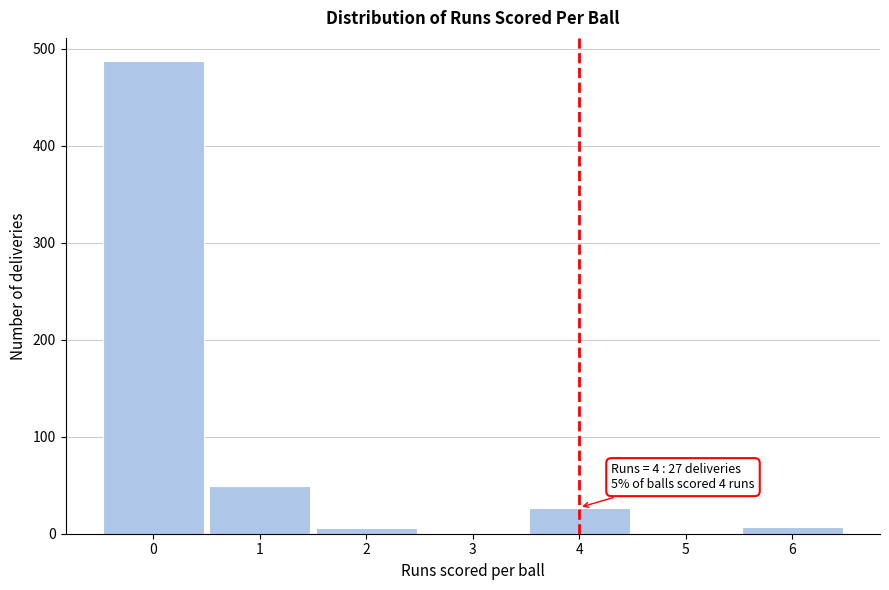

What is the sum of all values?

577